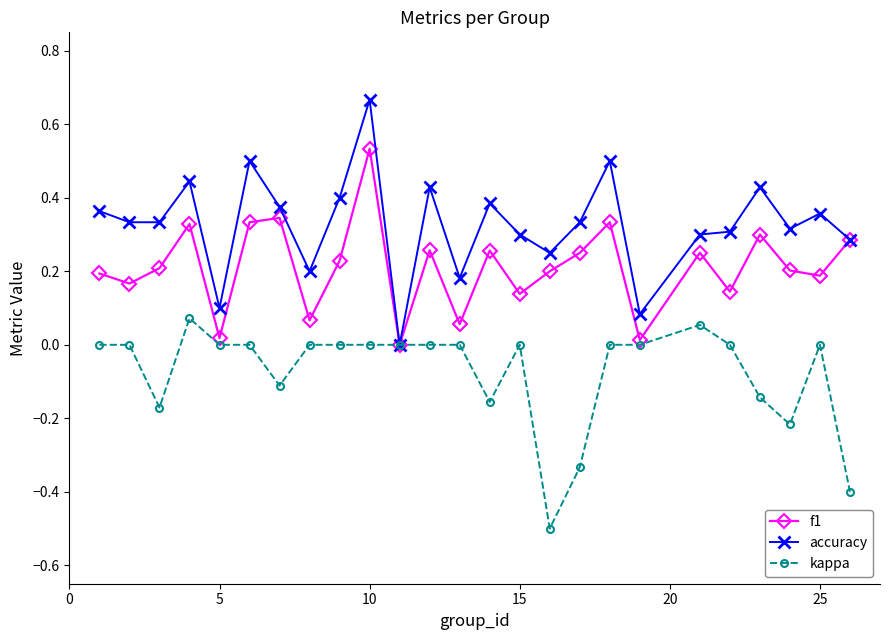

True or false: kappa has more than 2 points higher than both neighbors.

True